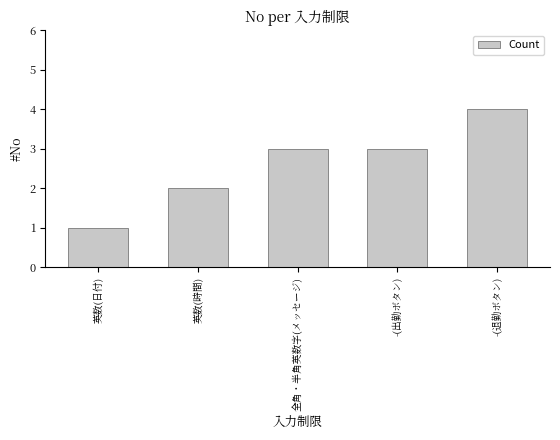

What position from the right is 全角・半角英数字(メッセージ)?

3